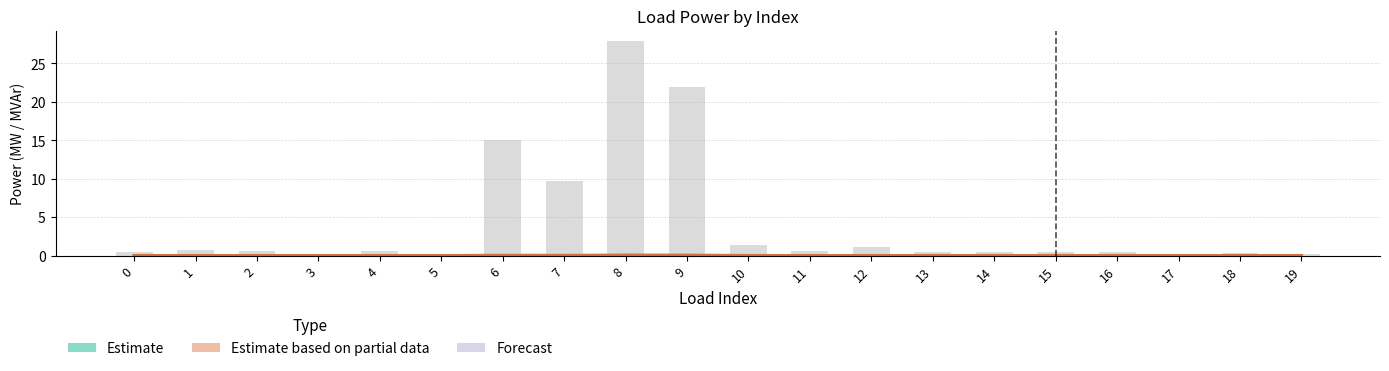

Which series has the largest total across all categories?

p_mw (Estimate)